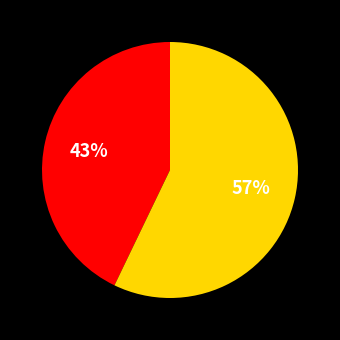

To the nearest percent, what is the average slice percentage?

50%